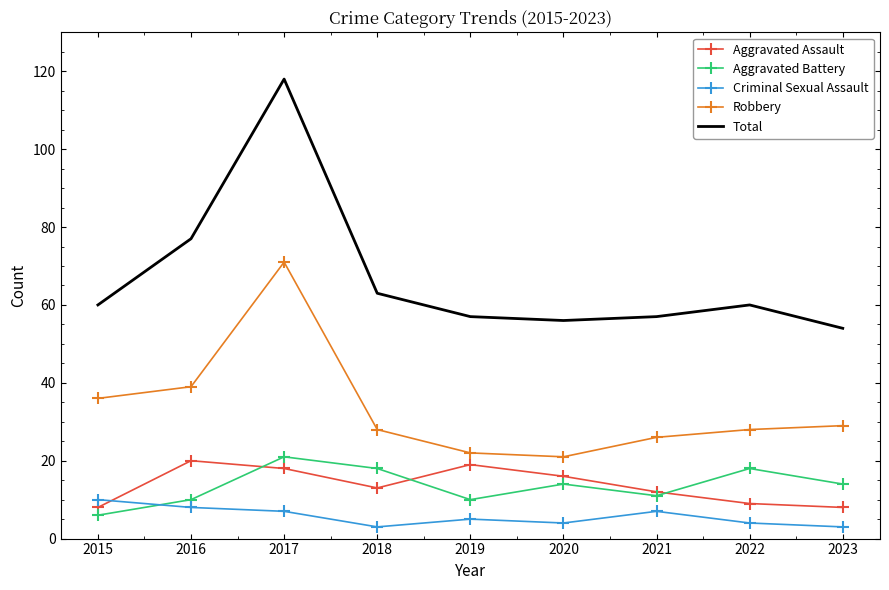

What is the spread (max minus min) of values at 2018?

60